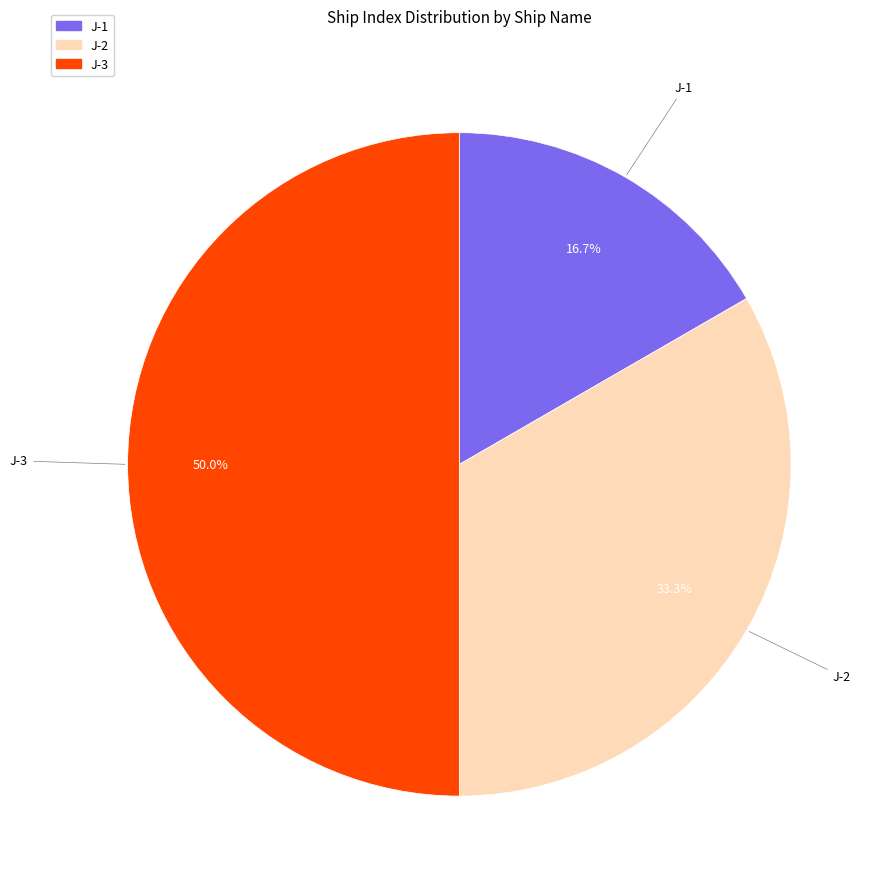

To the nearest percent, what is the combined percentage of J-3 and J-2?

83%